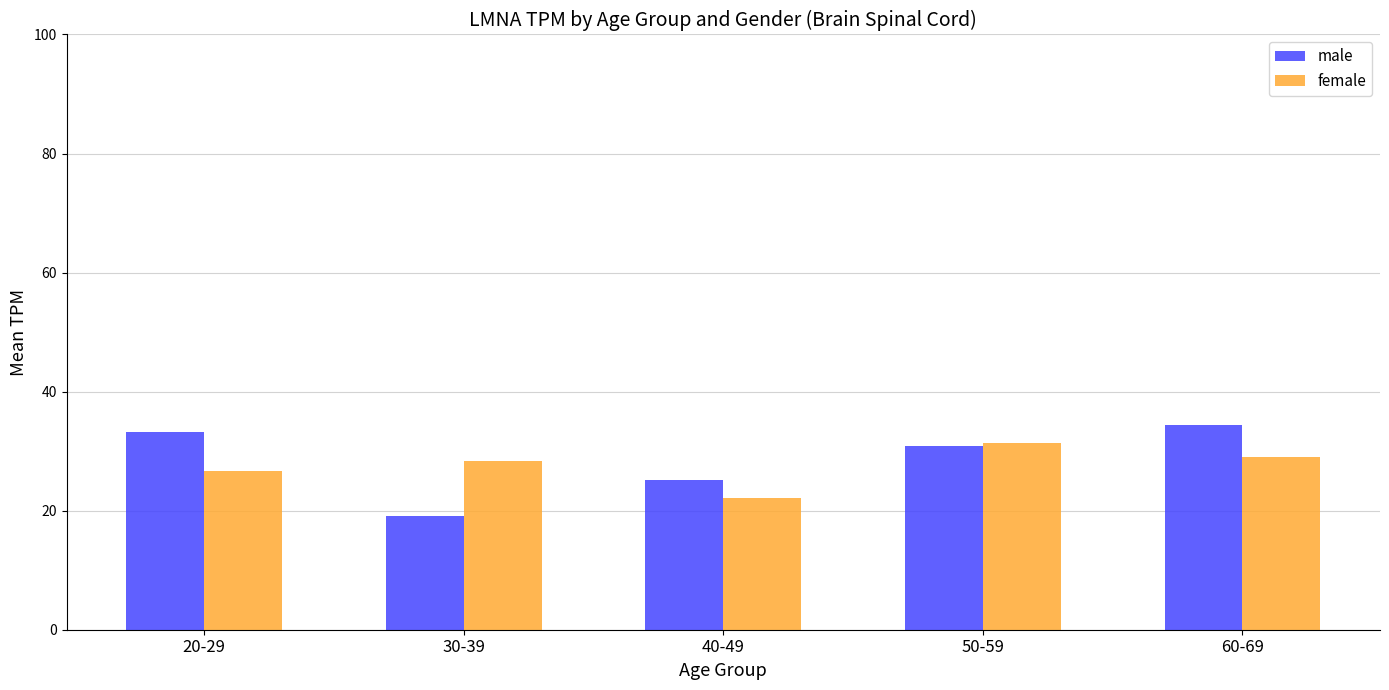

The male series shows 48.6 at 50-59. True or false?

False